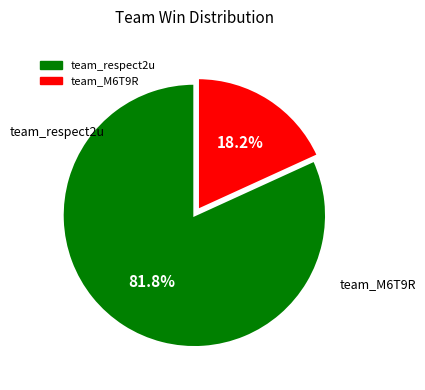

Rank the categories by value from lowest to highest.

team_M6T9R, team_respect2u